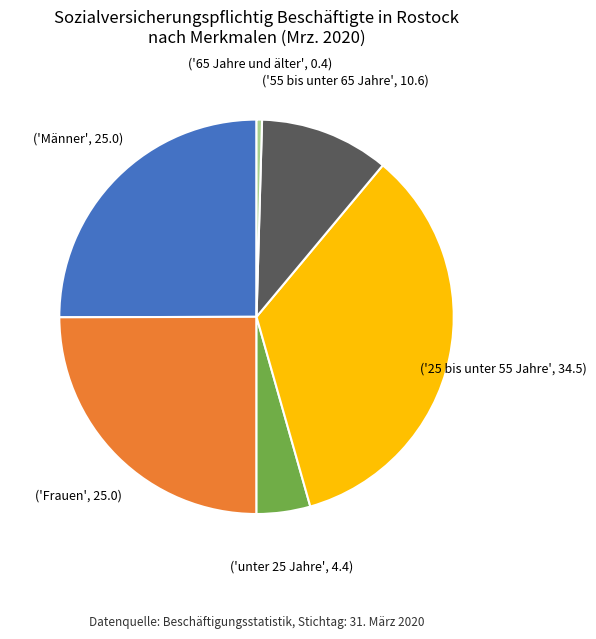

Does any single category account for the majority?

No